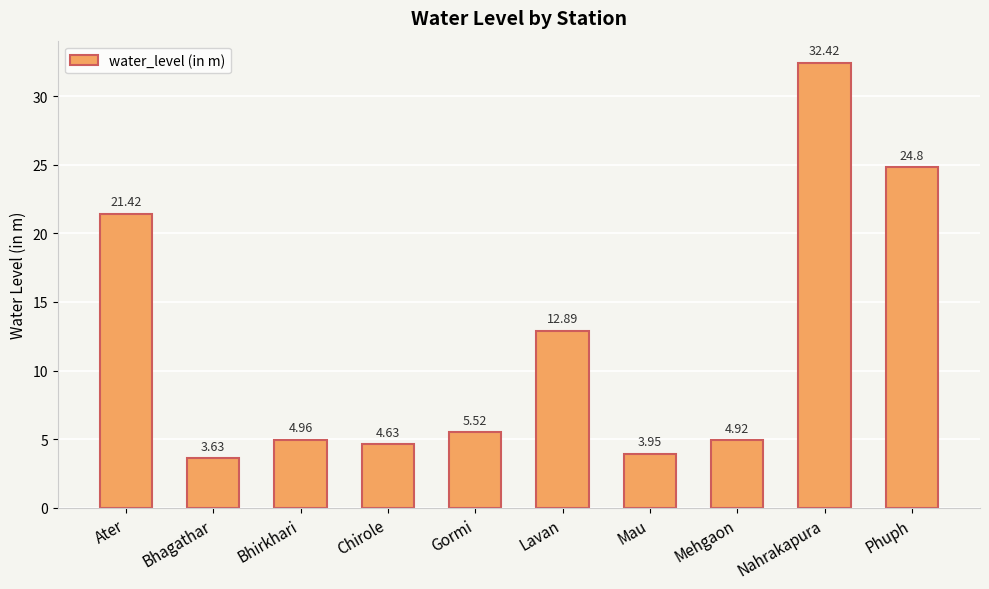

What is the difference between the values at Chirole and Mehgaon?

0.3